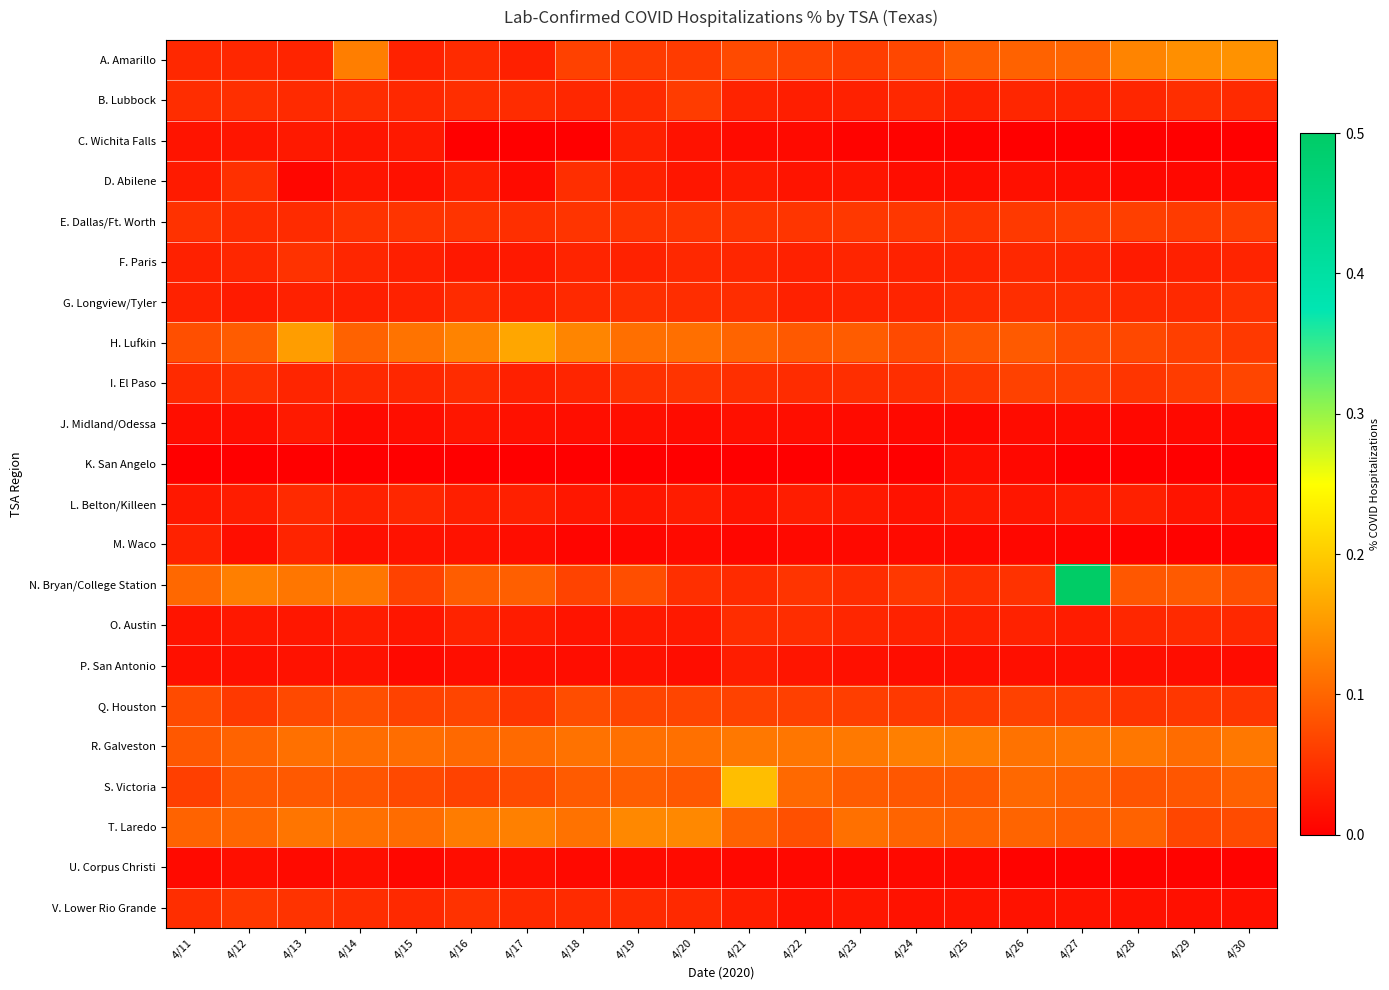

Reading left to right, transcribe all the data shown in this chart.

A. Amarillo: 4/11=0.0	4/12=0.0	4/13=0.0	4/14=0.1	4/15=0.0	4/16=0.0	4/17=0.0	4/18=0.1	4/19=0.1	4/20=0.1	4/21=0.1	4/22=0.1	4/23=0.1	4/24=0.1	4/25=0.1	4/26=0.1	4/27=0.1	4/28=0.1	4/29=0.1	4/30=0.1
B. Lubbock: 4/11=0.0	4/12=0.0	4/13=0.0	4/14=0.0	4/15=0.0	4/16=0.0	4/17=0.0	4/18=0.0	4/19=0.0	4/20=0.1	4/21=0.0	4/22=0.0	4/23=0.0	4/24=0.0	4/25=0.0	4/26=0.0	4/27=0.0	4/28=0.0	4/29=0.0	4/30=0.0
C. Wichita Falls: 4/11=0.0	4/12=0.0	4/13=0.0	4/14=0.0	4/15=0.0	4/16=0.0	4/17=0.0	4/18=0.0	4/19=0.0	4/20=0.0	4/21=0.0	4/22=0.0	4/23=0.0	4/24=0.0	4/25=0.0	4/26=0.0	4/27=0.0	4/28=0.0	4/29=0.0	4/30=0.0
D. Abilene: 4/11=0.0	4/12=0.0	4/13=0.0	4/14=0.0	4/15=0.0	4/16=0.0	4/17=0.0	4/18=0.0	4/19=0.0	4/20=0.0	4/21=0.0	4/22=0.0	4/23=0.0	4/24=0.0	4/25=0.0	4/26=0.0	4/27=0.0	4/28=0.0	4/29=0.0	4/30=0.0
E. Dallas/Ft. Worth: 4/11=0.1	4/12=0.0	4/13=0.0	4/14=0.1	4/15=0.1	4/16=0.1	4/17=0.0	4/18=0.1	4/19=0.1	4/20=0.1	4/21=0.1	4/22=0.1	4/23=0.1	4/24=0.1	4/25=0.1	4/26=0.1	4/27=0.1	4/28=0.1	4/29=0.1	4/30=0.1
F. Paris: 4/11=0.0	4/12=0.0	4/13=0.1	4/14=0.0	4/15=0.0	4/16=0.0	4/17=0.0	4/18=0.0	4/19=0.0	4/20=0.0	4/21=0.0	4/22=0.0	4/23=0.0	4/24=0.0	4/25=0.0	4/26=0.0	4/27=0.0	4/28=0.0	4/29=0.0	4/30=0.0
G. Longview/Tyler: 4/11=0.0	4/12=0.0	4/13=0.0	4/14=0.0	4/15=0.0	4/16=0.0	4/17=0.0	4/18=0.0	4/19=0.0	4/20=0.0	4/21=0.0	4/22=0.0	4/23=0.0	4/24=0.0	4/25=0.0	4/26=0.0	4/27=0.0	4/28=0.0	4/29=0.0	4/30=0.0
H. Lufkin: 4/11=0.1	4/12=0.1	4/13=0.2	4/14=0.1	4/15=0.1	4/16=0.1	4/17=0.2	4/18=0.1	4/19=0.1	4/20=0.1	4/21=0.1	4/22=0.1	4/23=0.1	4/24=0.1	4/25=0.1	4/26=0.1	4/27=0.1	4/28=0.1	4/29=0.1	4/30=0.1
I. El Paso: 4/11=0.0	4/12=0.0	4/13=0.0	4/14=0.0	4/15=0.0	4/16=0.0	4/17=0.0	4/18=0.0	4/19=0.0	4/20=0.1	4/21=0.0	4/22=0.0	4/23=0.0	4/24=0.0	4/25=0.1	4/26=0.1	4/27=0.1	4/28=0.1	4/29=0.1	4/30=0.1
J. Midland/Odessa: 4/11=0.0	4/12=0.0	4/13=0.0	4/14=0.0	4/15=0.0	4/16=0.0	4/17=0.0	4/18=0.0	4/19=0.0	4/20=0.0	4/21=0.0	4/22=0.0	4/23=0.0	4/24=0.0	4/25=0.0	4/26=0.0	4/27=0.0	4/28=0.0	4/29=0.0	4/30=0.0
K. San Angelo: 4/11=0.0	4/12=0.0	4/13=0.0	4/14=0.0	4/15=0.0	4/16=0.0	4/17=0.0	4/18=0.0	4/19=0.0	4/20=0.0	4/21=0.0	4/22=0.0	4/23=0.0	4/24=0.0	4/25=0.0	4/26=0.0	4/27=0.0	4/28=0.0	4/29=0.0	4/30=0.0
L. Belton/Killeen: 4/11=0.0	4/12=0.0	4/13=0.0	4/14=0.0	4/15=0.0	4/16=0.0	4/17=0.0	4/18=0.0	4/19=0.0	4/20=0.0	4/21=0.0	4/22=0.0	4/23=0.0	4/24=0.0	4/25=0.0	4/26=0.0	4/27=0.0	4/28=0.0	4/29=0.0	4/30=0.0
M. Waco: 4/11=0.0	4/12=0.0	4/13=0.0	4/14=0.0	4/15=0.0	4/16=0.0	4/17=0.0	4/18=0.0	4/19=0.0	4/20=0.0	4/21=0.0	4/22=0.0	4/23=0.0	4/24=0.0	4/25=0.0	4/26=0.0	4/27=0.0	4/28=0.0	4/29=0.0	4/30=0.0
N. Bryan/College Station: 4/11=0.1	4/12=0.1	4/13=0.1	4/14=0.1	4/15=0.1	4/16=0.1	4/17=0.1	4/18=0.1	4/19=0.1	4/20=0.0	4/21=0.0	4/22=0.1	4/23=0.0	4/24=0.1	4/25=0.0	4/26=0.1	4/27=0.6	4/28=0.1	4/29=0.1	4/30=0.1
O. Austin: 4/11=0.0	4/12=0.0	4/13=0.0	4/14=0.0	4/15=0.0	4/16=0.0	4/17=0.0	4/18=0.0	4/19=0.0	4/20=0.0	4/21=0.0	4/22=0.0	4/23=0.0	4/24=0.0	4/25=0.0	4/26=0.0	4/27=0.0	4/28=0.0	4/29=0.0	4/30=0.0
P. San Antonio: 4/11=0.0	4/12=0.0	4/13=0.0	4/14=0.0	4/15=0.0	4/16=0.0	4/17=0.0	4/18=0.0	4/19=0.0	4/20=0.0	4/21=0.0	4/22=0.0	4/23=0.0	4/24=0.0	4/25=0.0	4/26=0.0	4/27=0.0	4/28=0.0	4/29=0.0	4/30=0.0
Q. Houston: 4/11=0.1	4/12=0.1	4/13=0.1	4/14=0.1	4/15=0.1	4/16=0.1	4/17=0.1	4/18=0.1	4/19=0.1	4/20=0.1	4/21=0.1	4/22=0.1	4/23=0.1	4/24=0.1	4/25=0.1	4/26=0.1	4/27=0.1	4/28=0.1	4/29=0.1	4/30=0.1
R. Galveston: 4/11=0.1	4/12=0.1	4/13=0.1	4/14=0.1	4/15=0.1	4/16=0.1	4/17=0.1	4/18=0.1	4/19=0.1	4/20=0.1	4/21=0.1	4/22=0.1	4/23=0.1	4/24=0.1	4/25=0.1	4/26=0.1	4/27=0.1	4/28=0.1	4/29=0.1	4/30=0.1
S. Victoria: 4/11=0.1	4/12=0.1	4/13=0.1	4/14=0.1	4/15=0.1	4/16=0.1	4/17=0.1	4/18=0.1	4/19=0.1	4/20=0.1	4/21=0.2	4/22=0.1	4/23=0.1	4/24=0.1	4/25=0.1	4/26=0.1	4/27=0.1	4/28=0.1	4/29=0.1	4/30=0.1
T. Laredo: 4/11=0.1	4/12=0.1	4/13=0.1	4/14=0.1	4/15=0.1	4/16=0.1	4/17=0.1	4/18=0.1	4/19=0.1	4/20=0.1	4/21=0.1	4/22=0.1	4/23=0.1	4/24=0.1	4/25=0.1	4/26=0.1	4/27=0.1	4/28=0.1	4/29=0.1	4/30=0.1
U. Corpus Christi: 4/11=0.0	4/12=0.0	4/13=0.0	4/14=0.0	4/15=0.0	4/16=0.0	4/17=0.0	4/18=0.0	4/19=0.0	4/20=0.0	4/21=0.0	4/22=0.0	4/23=0.0	4/24=0.0	4/25=0.0	4/26=0.0	4/27=0.0	4/28=0.0	4/29=0.0	4/30=0.0
V. Lower Rio Grande: 4/11=0.0	4/12=0.1	4/13=0.1	4/14=0.0	4/15=0.0	4/16=0.1	4/17=0.0	4/18=0.0	4/19=0.0	4/20=0.0	4/21=0.0	4/22=0.0	4/23=0.0	4/24=0.0	4/25=0.0	4/26=0.0	4/27=0.0	4/28=0.0	4/29=0.0	4/30=0.0